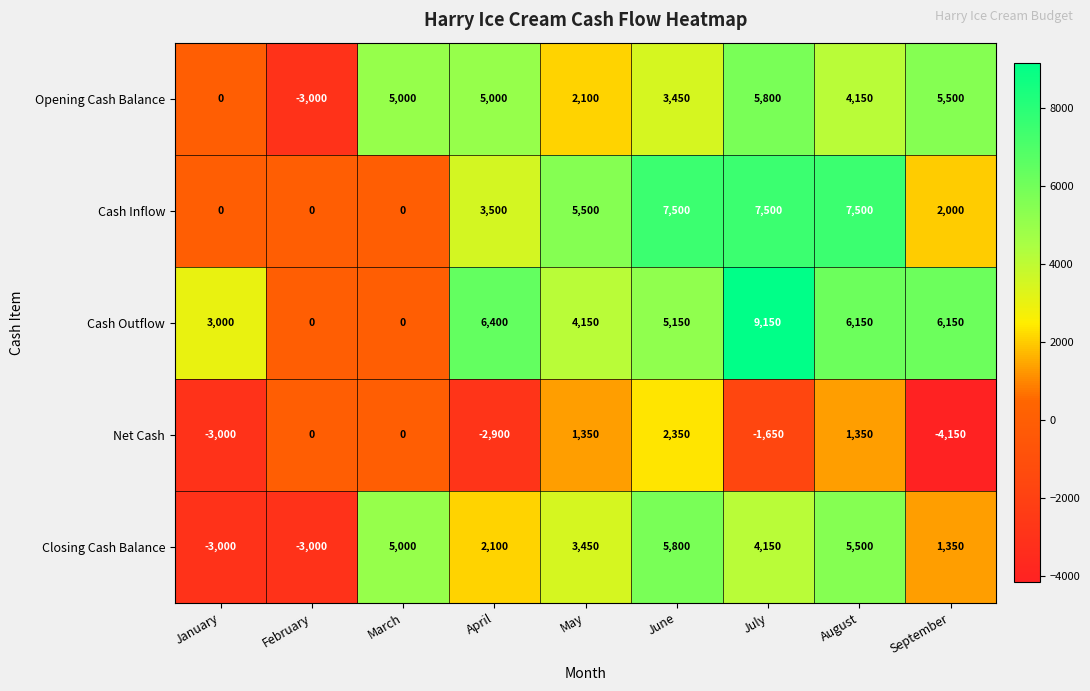

Which label corresponds to the largest value in the chart?

July